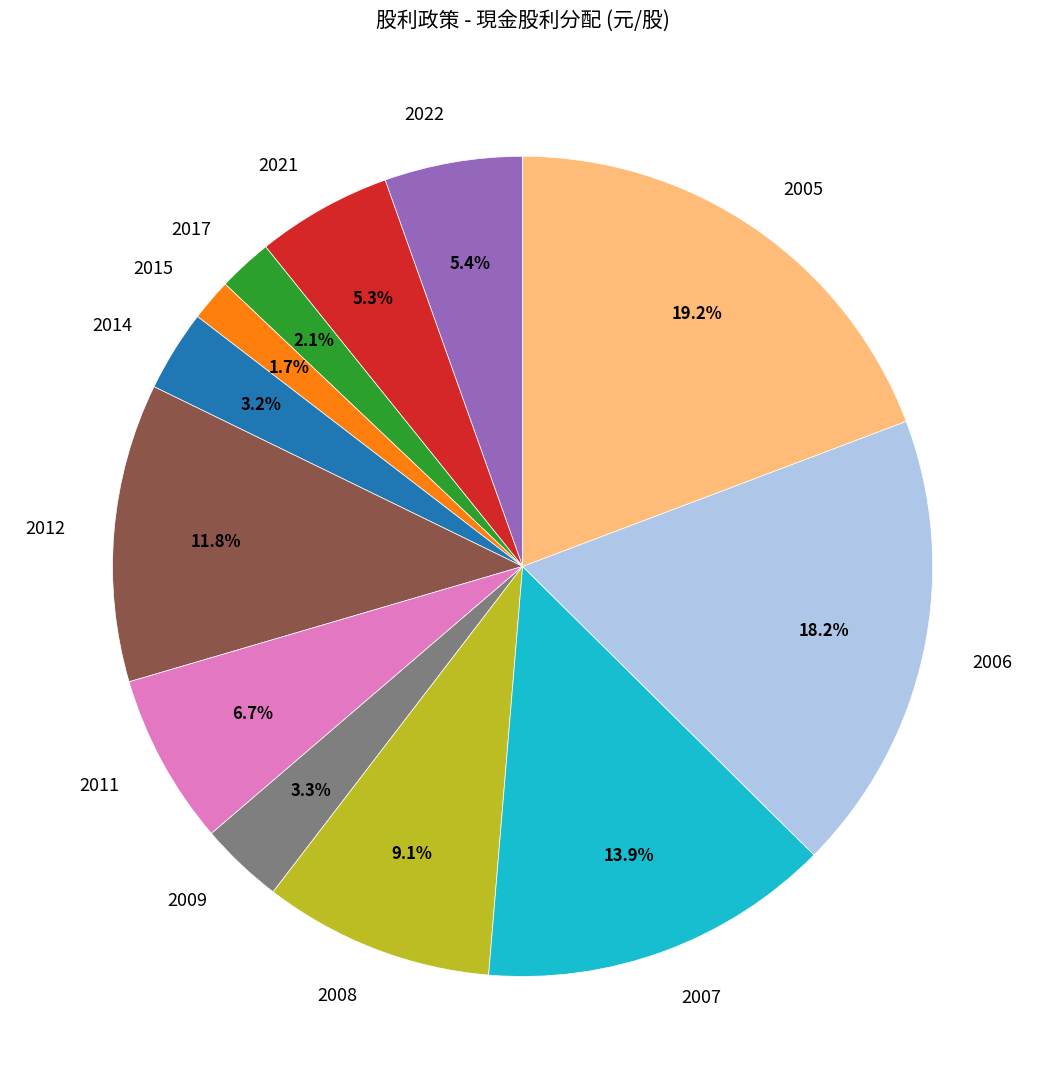

Which slice is the largest?

2005